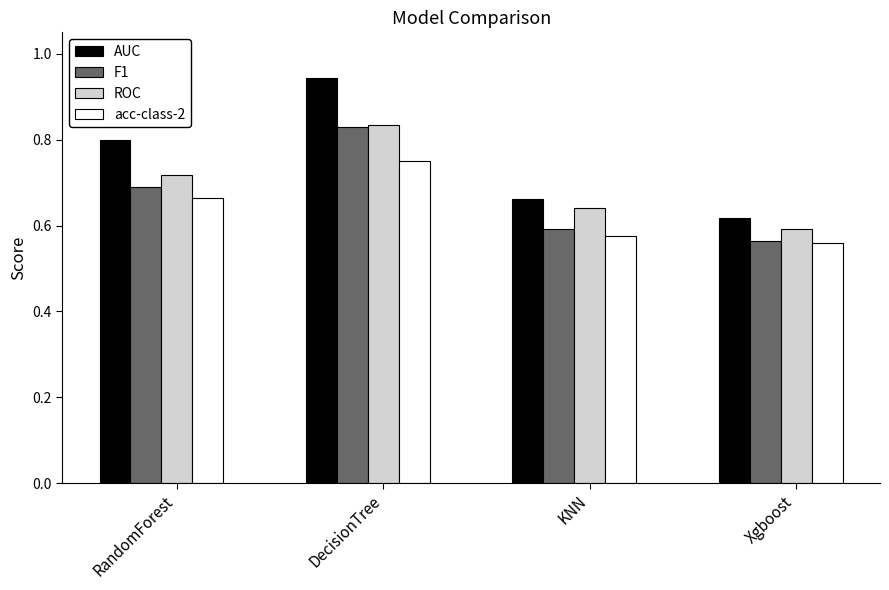

What is the label of the 3rd bar from the left?

KNN